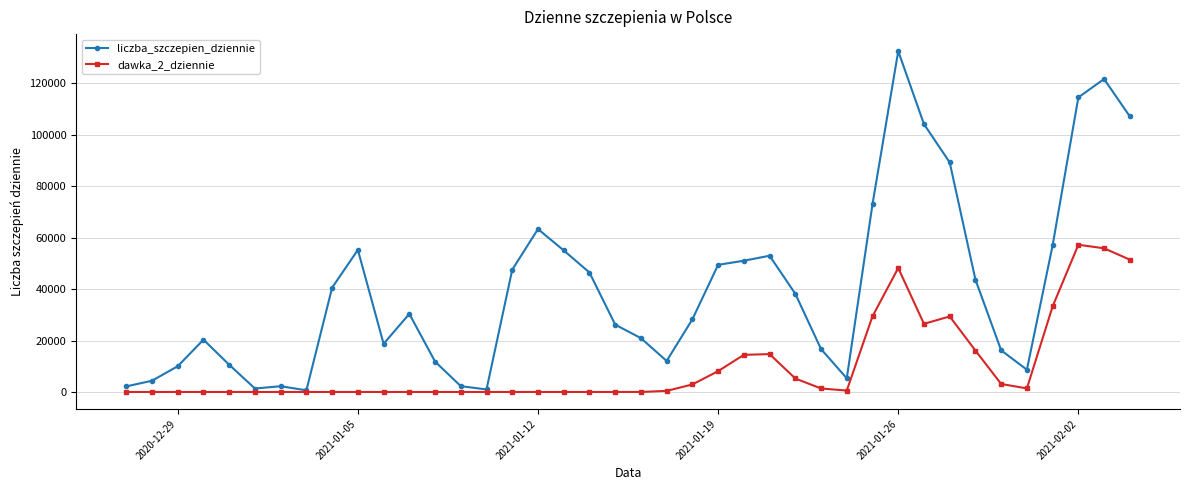

What is the maximum value for dawka_2_dziennie?

57196